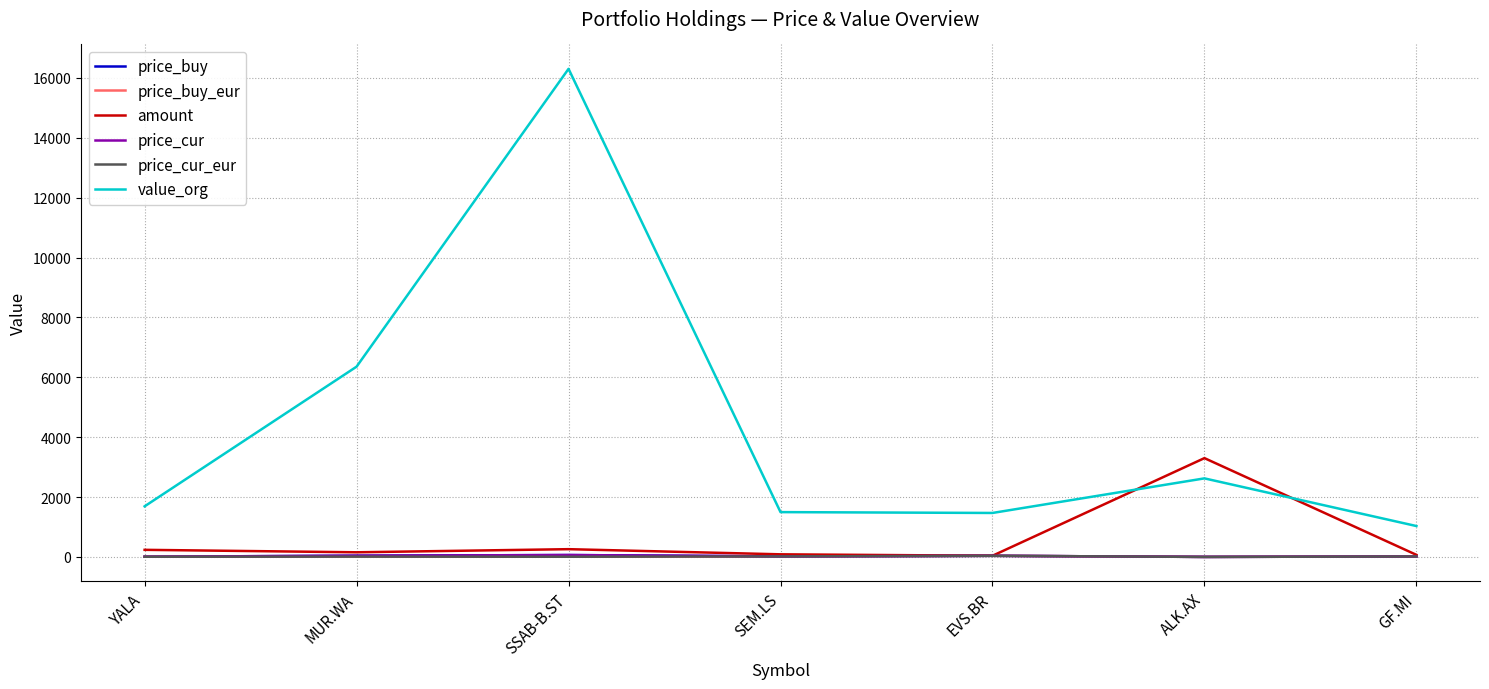

At which category does the chart reach its peak across all series?

SSAB-B.ST